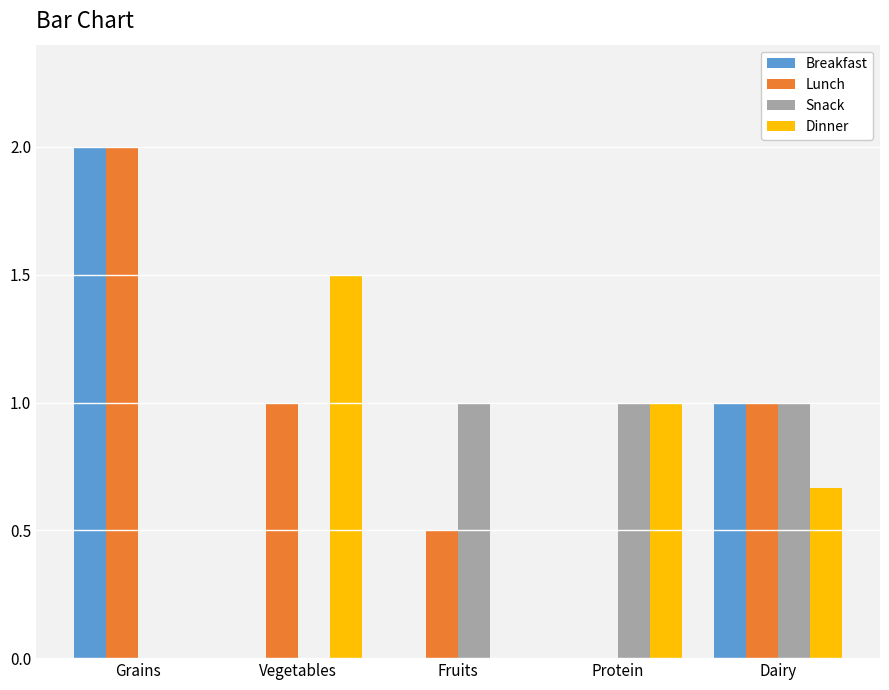

Are the bars horizontal?

No